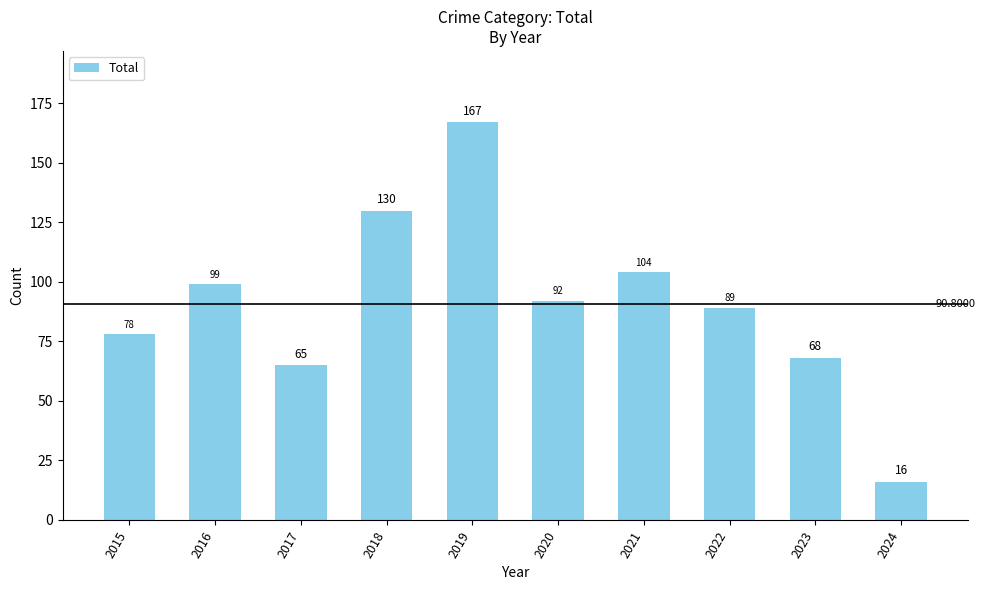

Reading left to right, what are all the values shown in this chart?

78	99	65	130	167	92	104	89	68	16